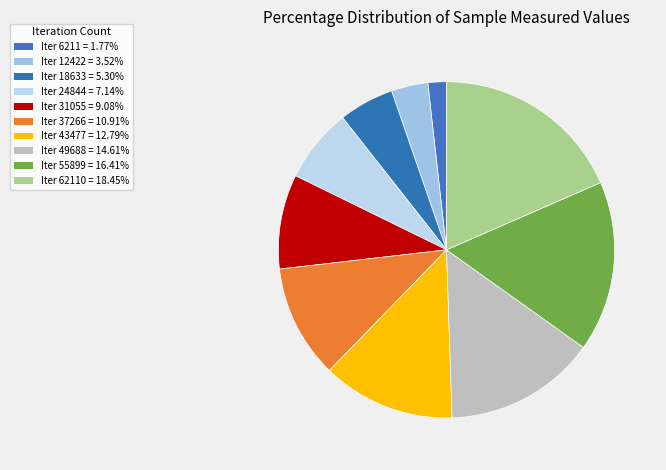

How many segments does this pie chart have?

10